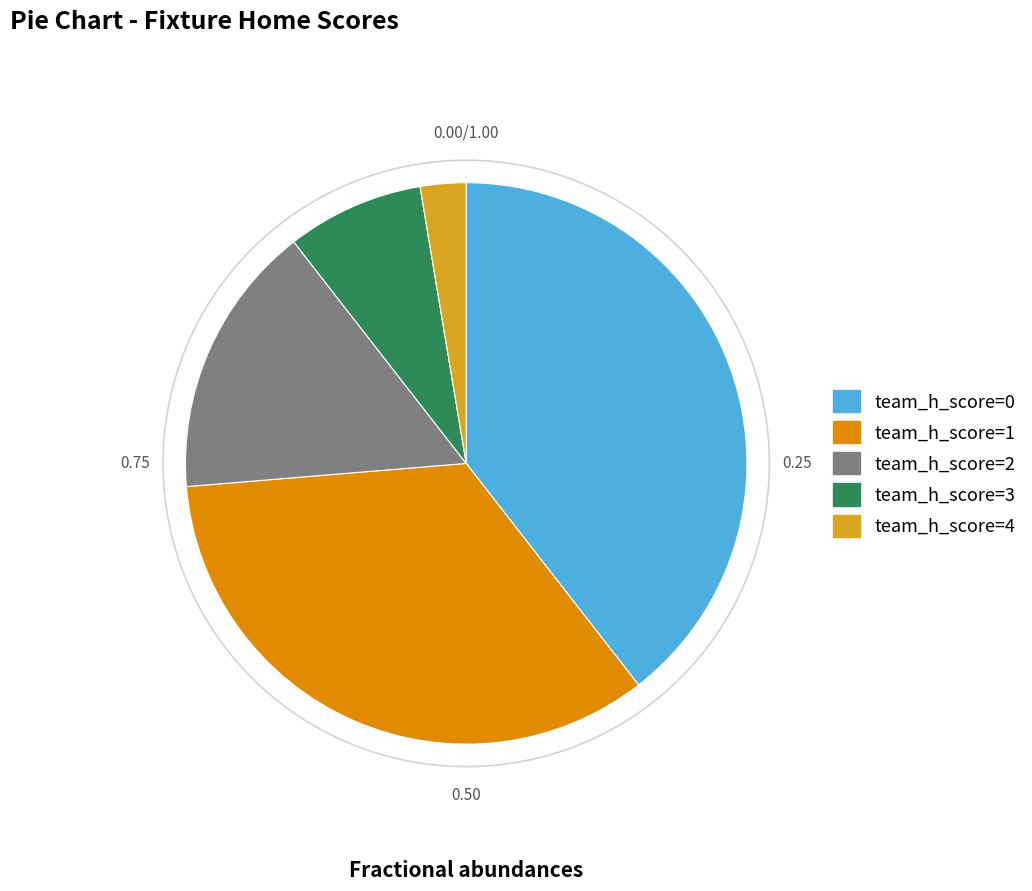

What is the smallest slice in the pie chart?

team_h_score=4